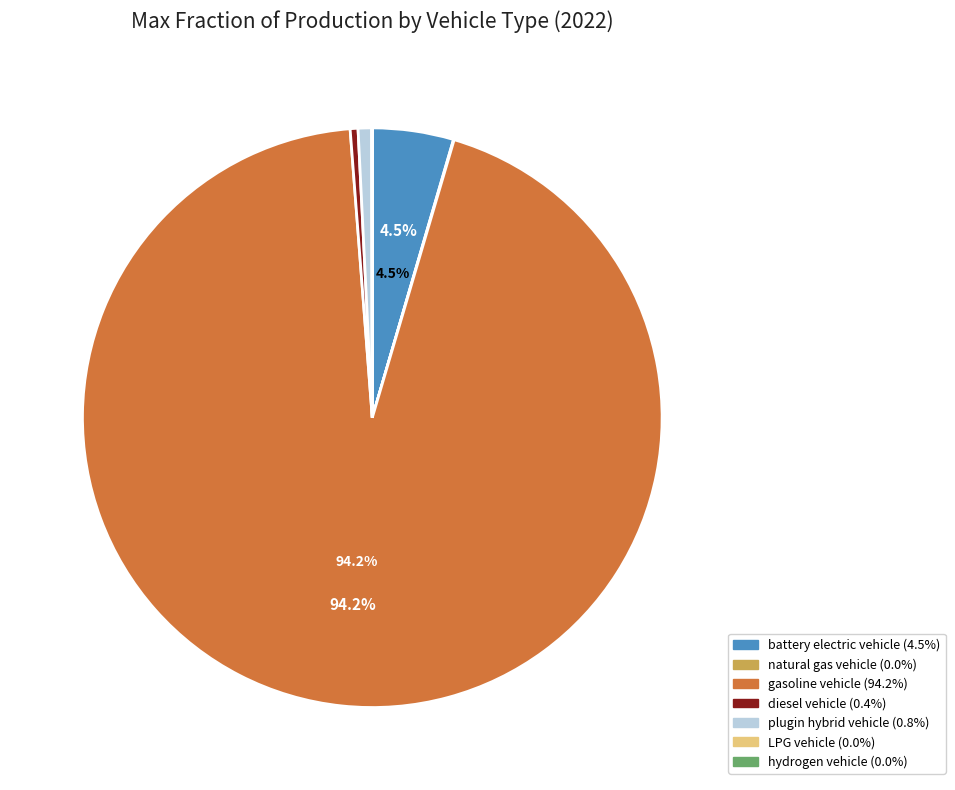

Which has a higher value, plugin hybrid vehicle or gasoline vehicle?

gasoline vehicle